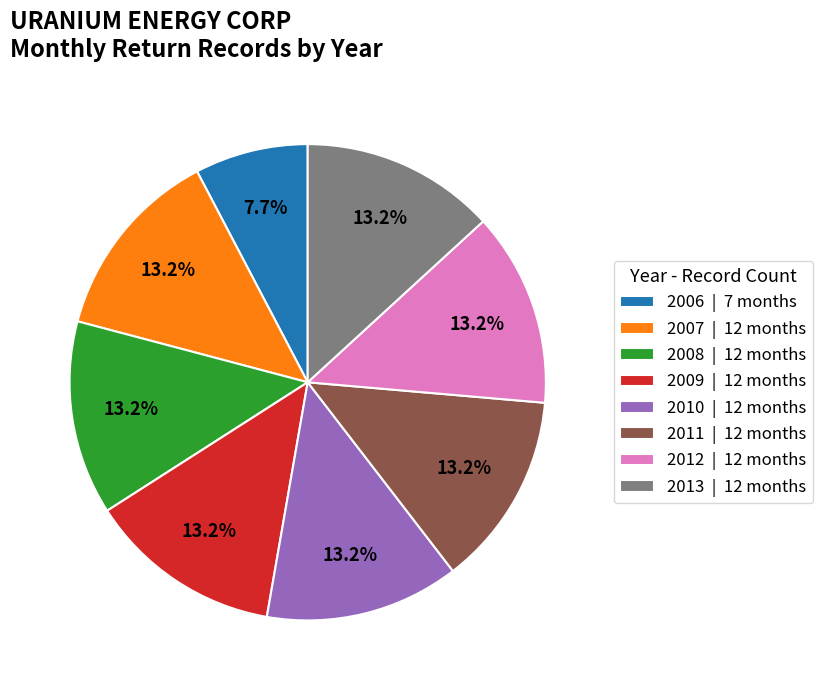

To the nearest percent, what is the combined percentage of 2011 and 2013?

26%